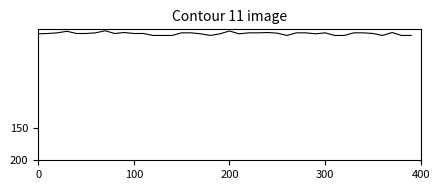

What is the average value?

6.1